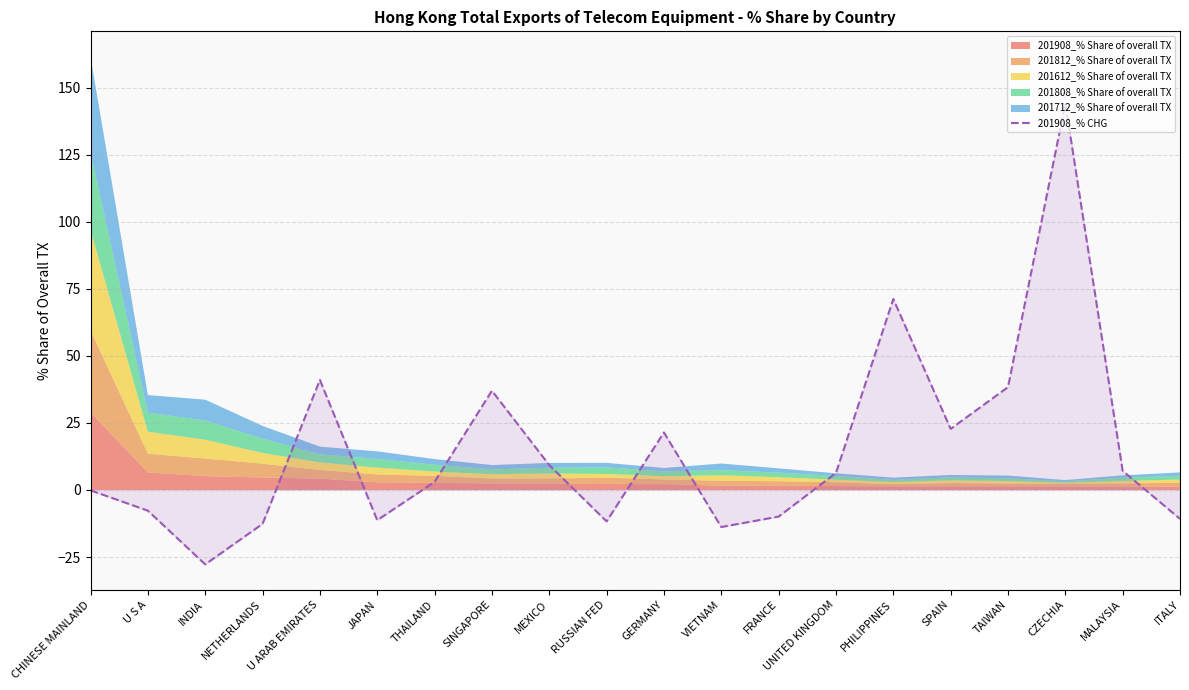

The value of 201908_% CHG at SINGAPORE is 37.0. True or false?

True